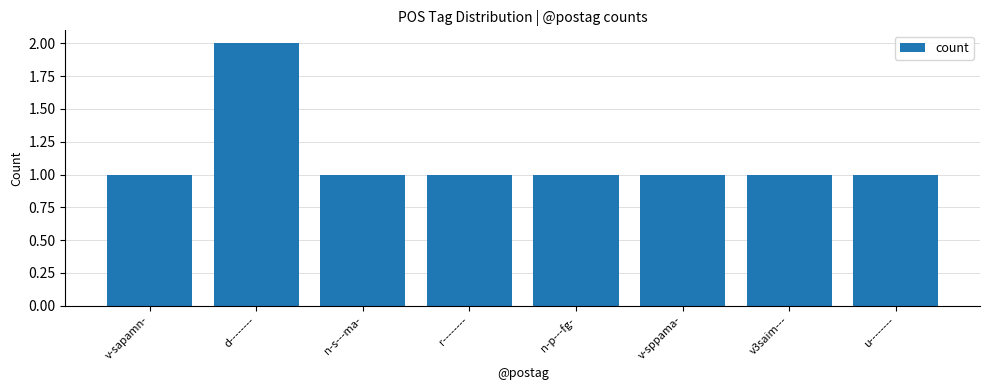

What is the ratio of the value at n-s---ma- to the value at d--------?

0.5